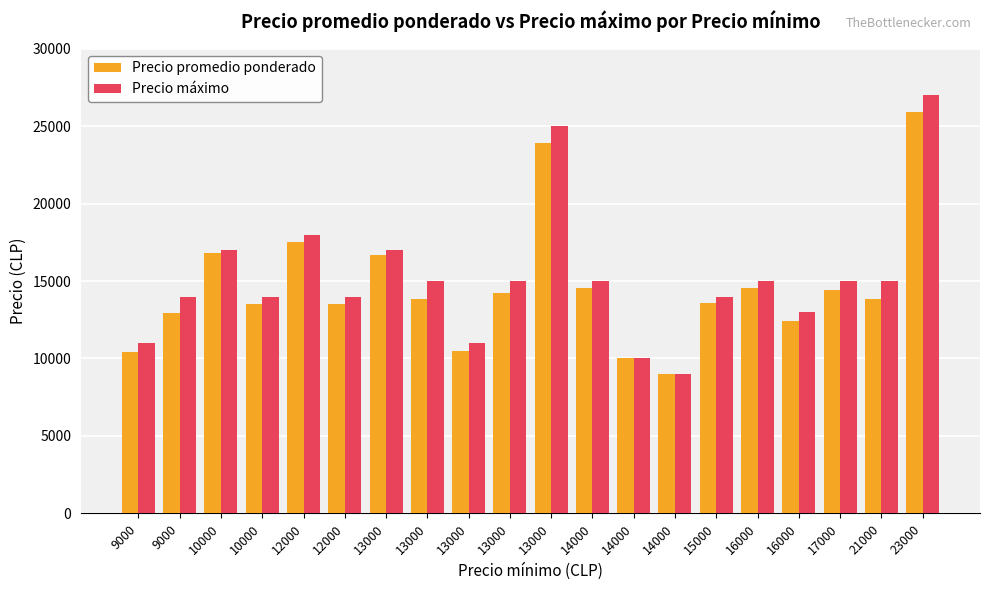

How many data points does each series have?

20